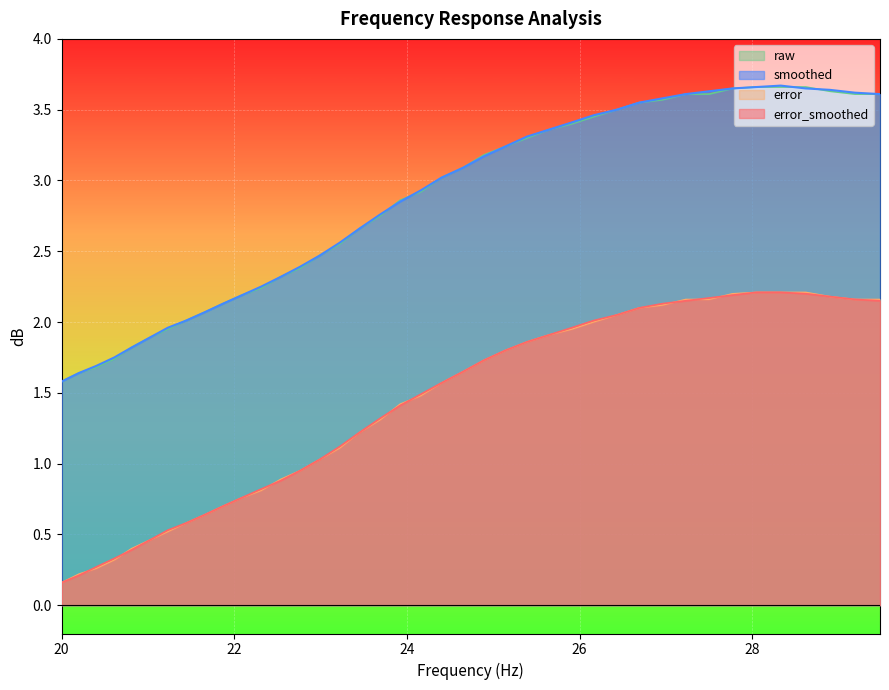

What is the spread (max minus min) of values at 21.66?

1.4